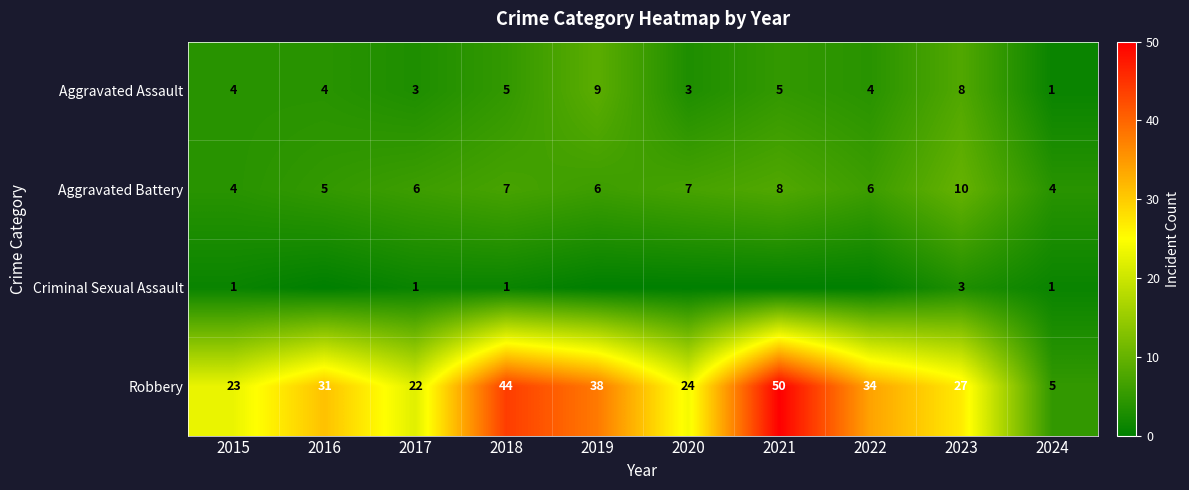

Is it true that Robbery equals 7 at 2024?

False